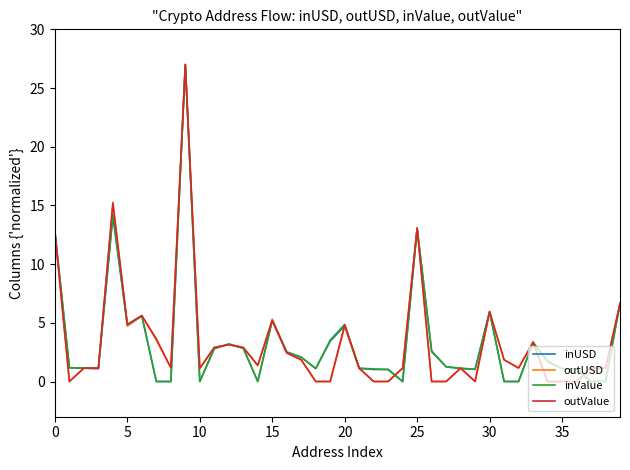

What is the greatest value displayed?

27.0